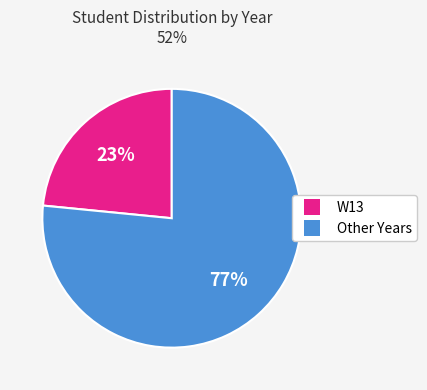

To the nearest percent, what is the average slice percentage?

50%